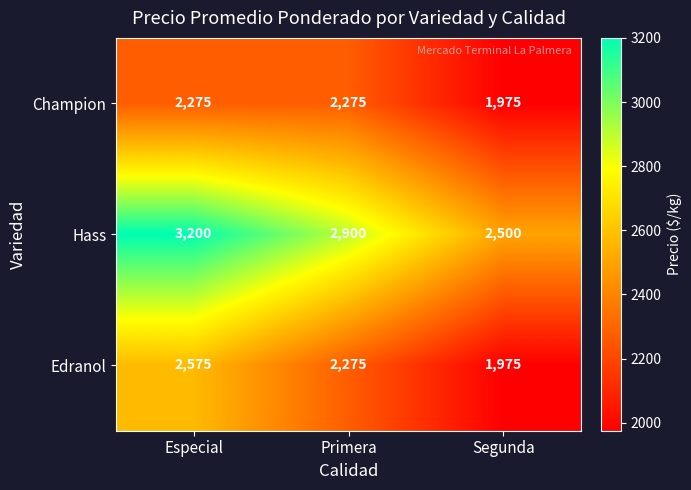

How many Edranol values are between 1975 and 2575?

3